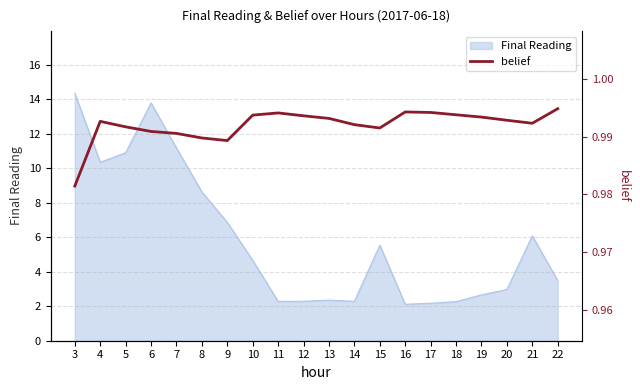

Count the number of categories in the chart.

20